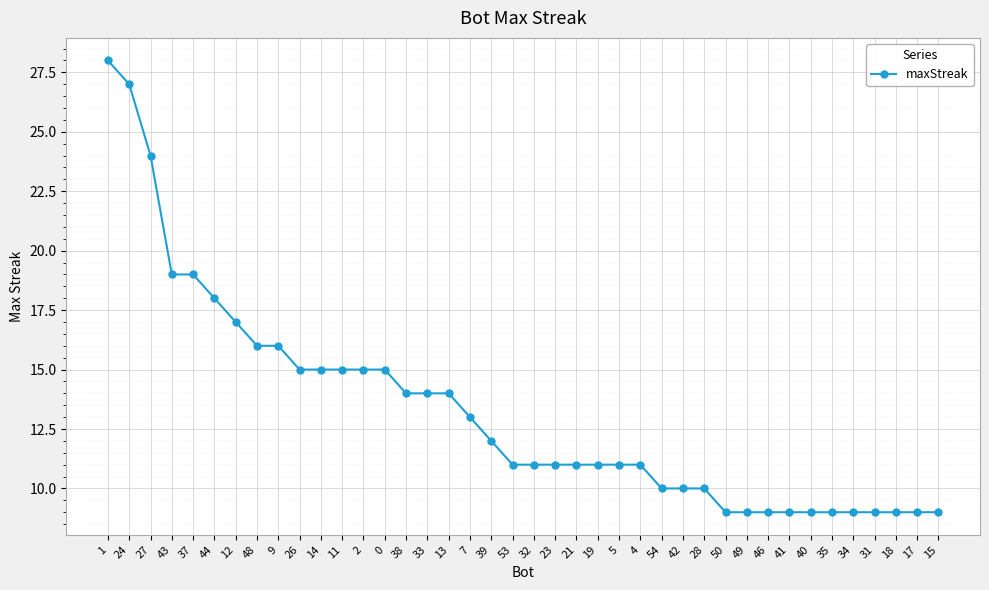

At which category does the chart reach its peak across all series?

1